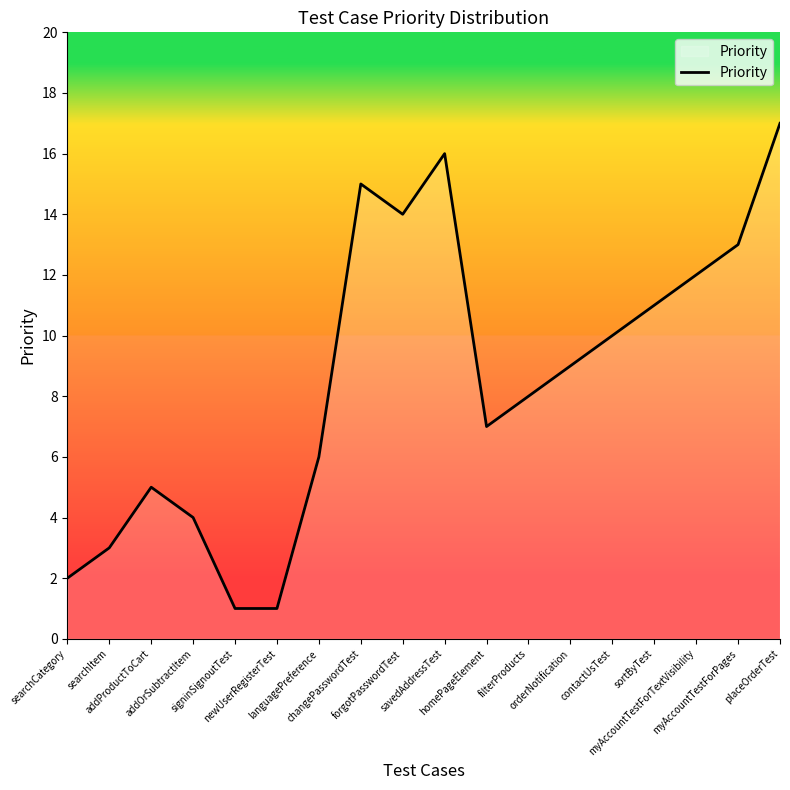

What is the sum of the values at orderNotification and myAccountTestForTextVisibility?

21